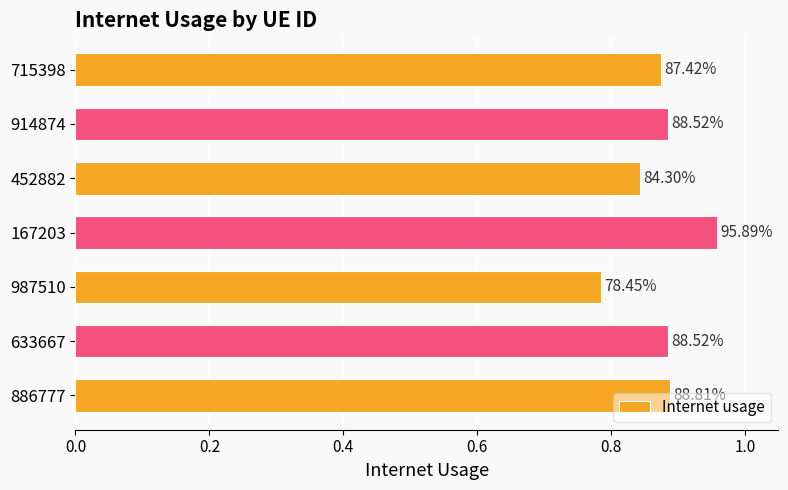

Are the bars horizontal?

Yes